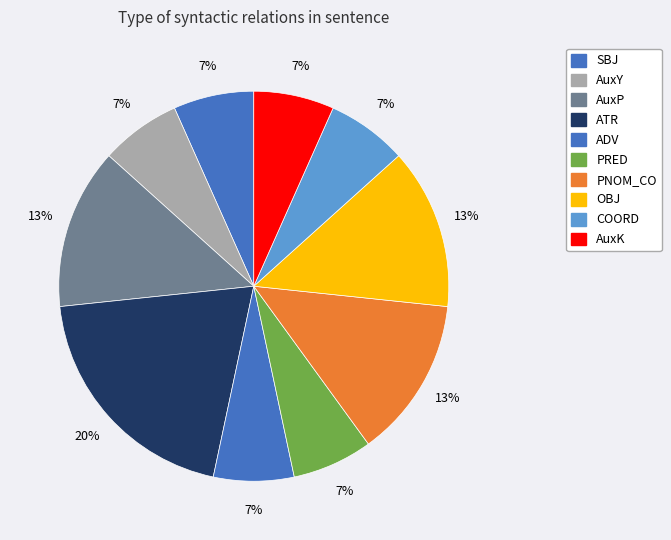

Which category has the biggest portion of the pie?

ATR